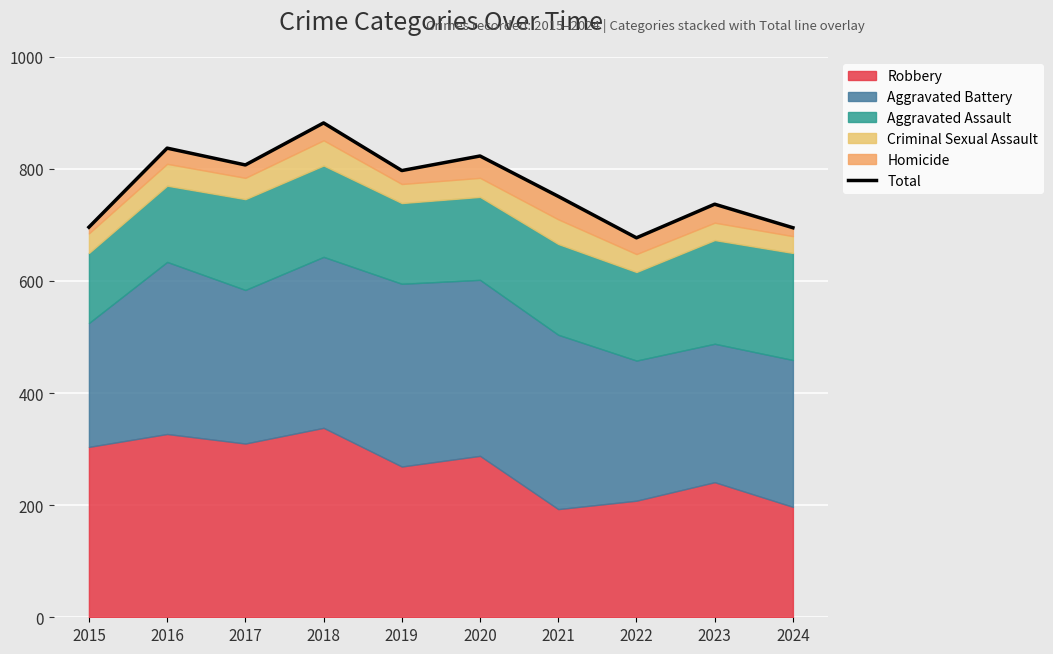

Reading left to right, what are all the values shown in this chart?

696	837	807	882	797	823	751	677	737	695